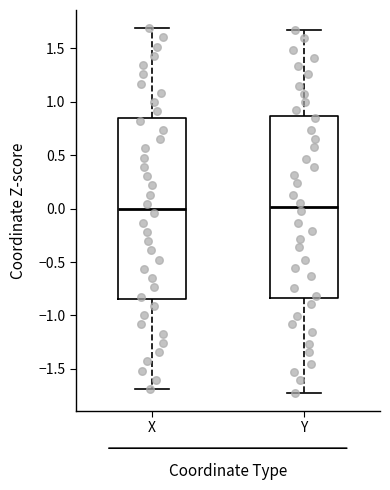

Where does the upper whisker of the box for X end on the y-axis? The values are not printed on the chart, so give them approximately, as read against the axis.

1.70